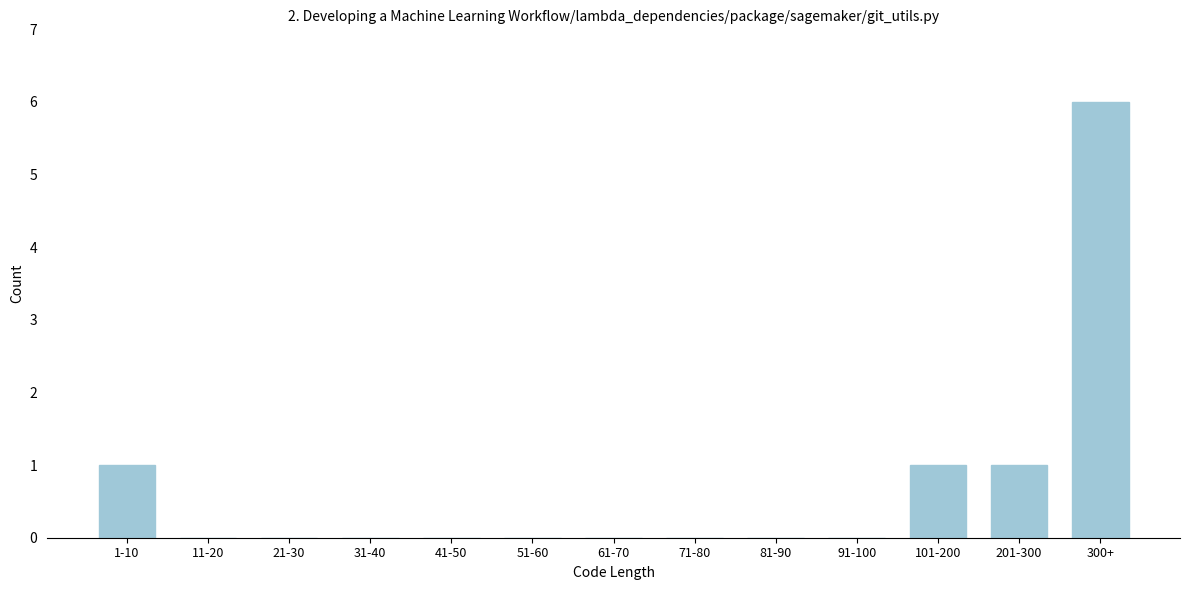

Reading right to left, extract all data points from this chart.

300+=6	201-300=1	101-200=1	91-100=0	81-90=0	71-80=0	61-70=0	51-60=0	41-50=0	31-40=0	21-30=0	11-20=0	1-10=1